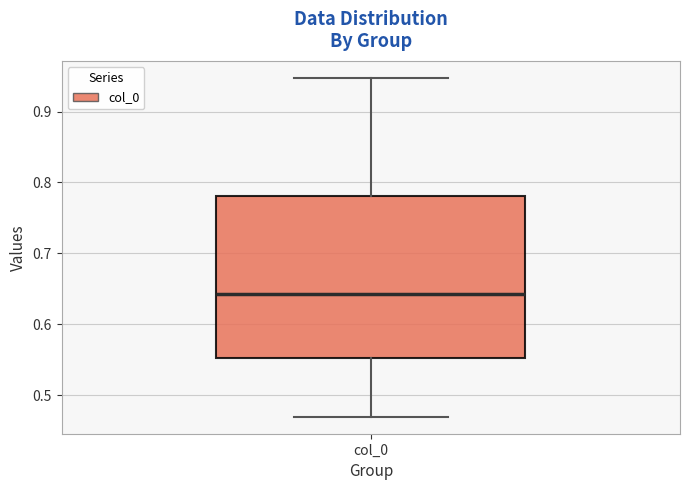

Where does the lower whisker of the box for col_0 end on the y-axis? The values are not printed on the chart, so give them approximately, as read against the axis.

0.47